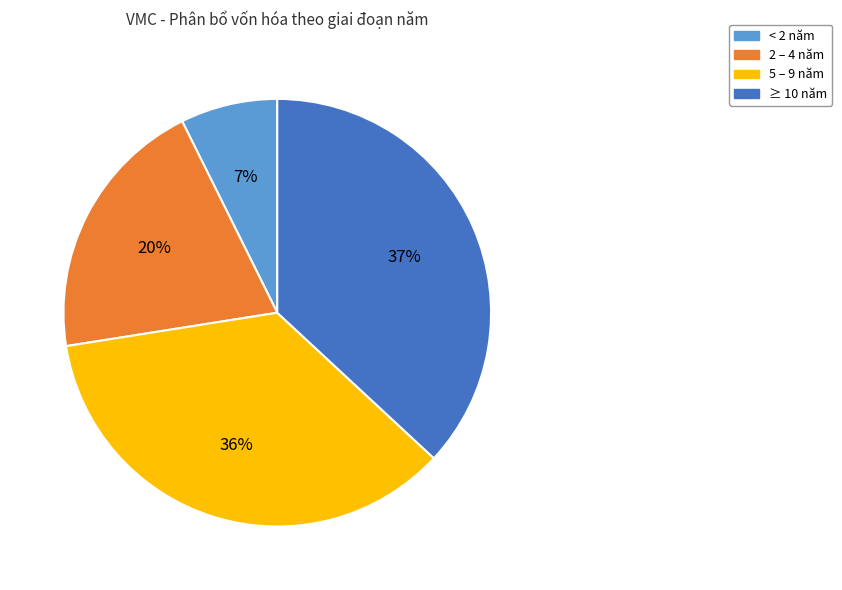

To the nearest percent, what is the difference between the largest and smallest slice percentages?

30%